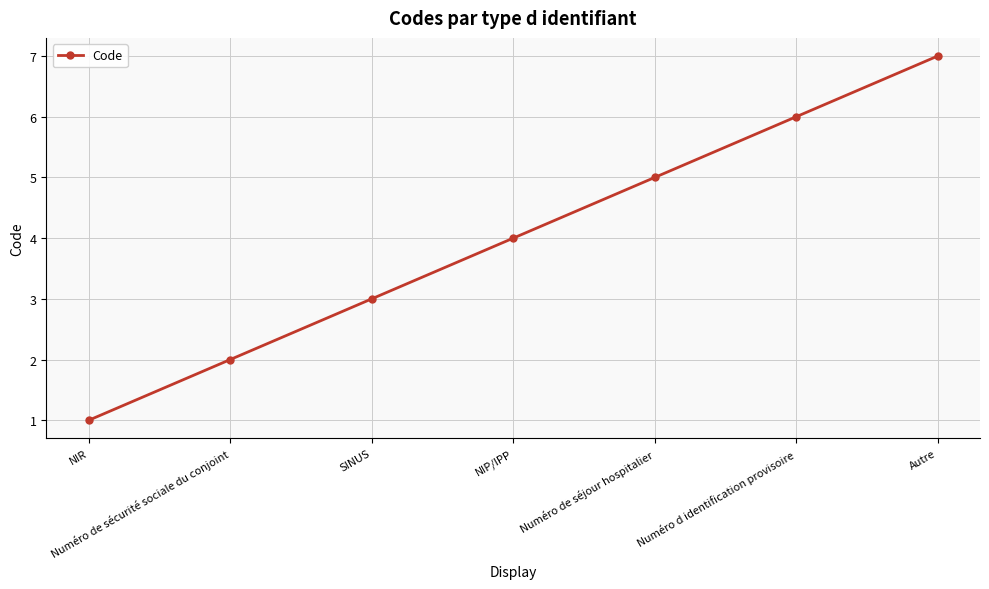

True or false: the data has more than 2 interior local peaks.

False